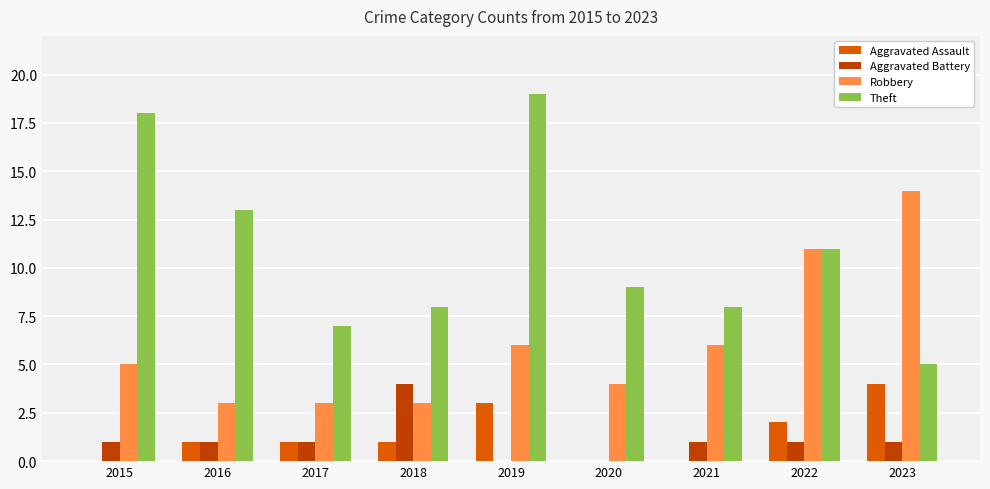

How many distinct data groups are displayed?

4